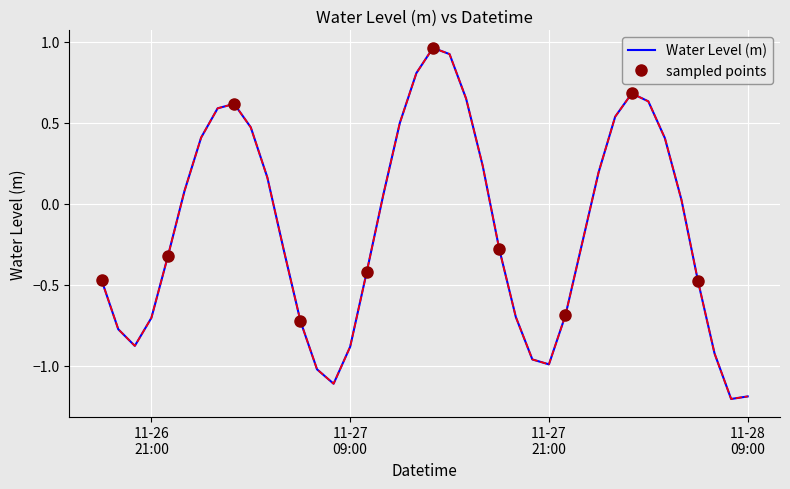

What is the label of the 17th point from the right?

2024-11-27 17:00:00